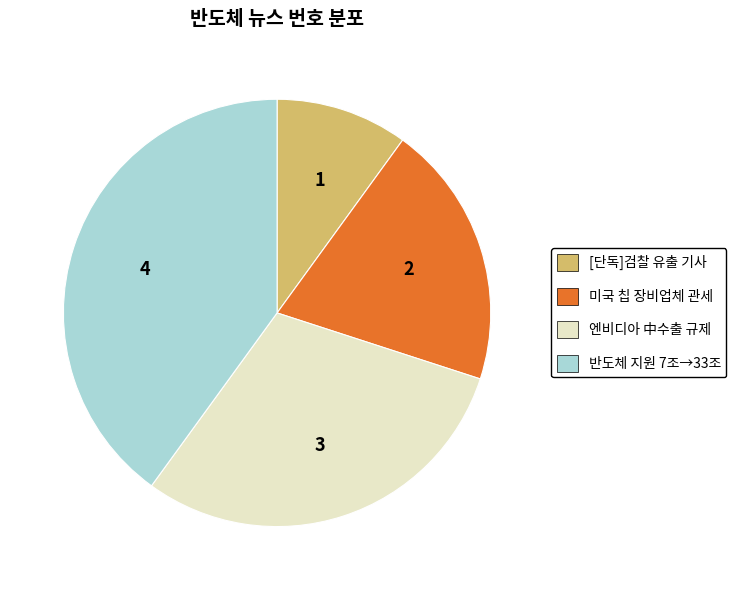

Does any single category account for the majority?

No